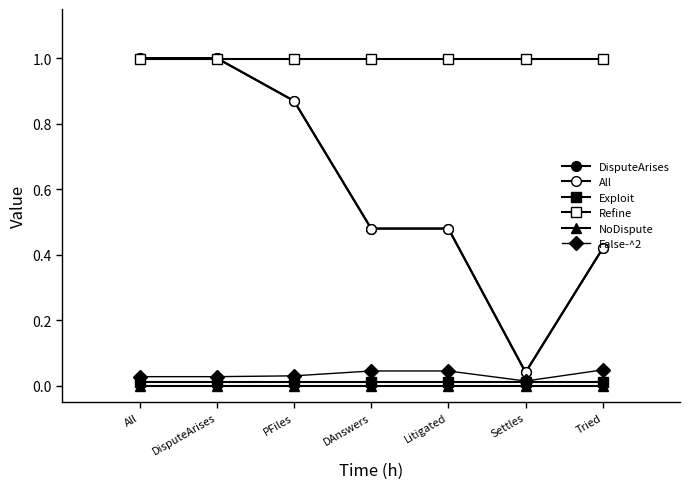

Is it true that Refine equals 1.0 at Tried?

True